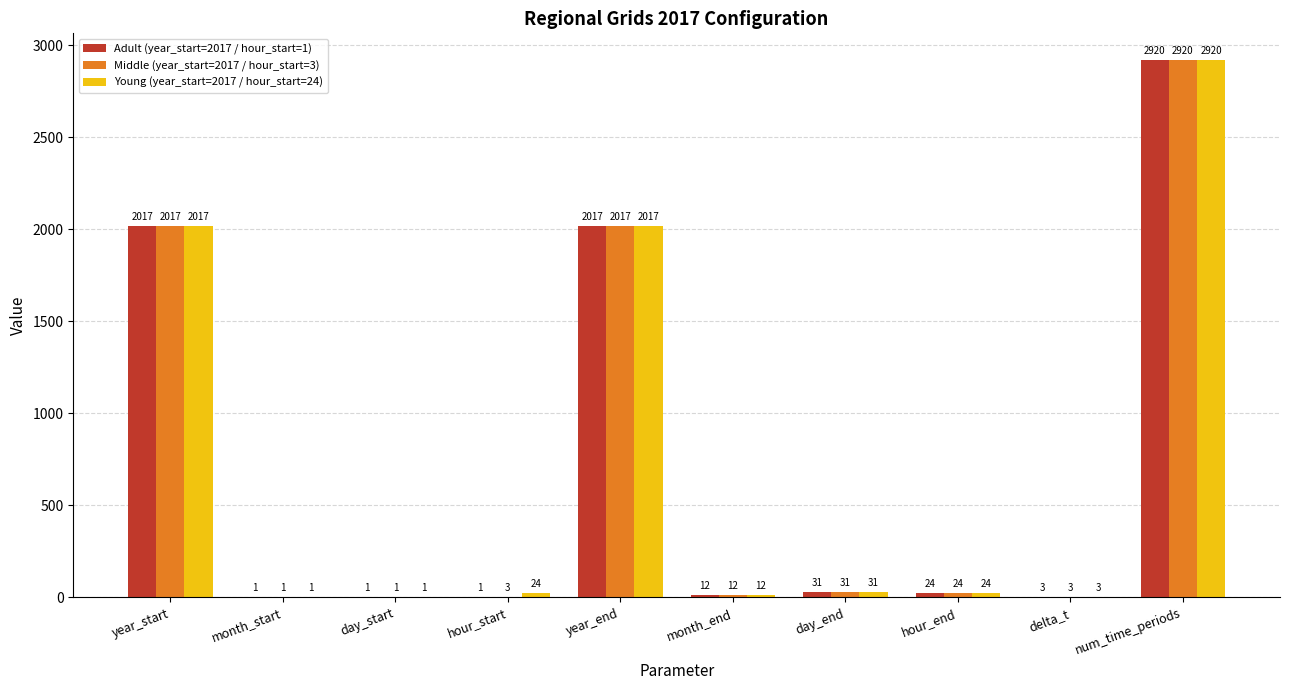

Is it true that Middle (year_start=2017 / hour_start=3) equals 928 at year_start?

False